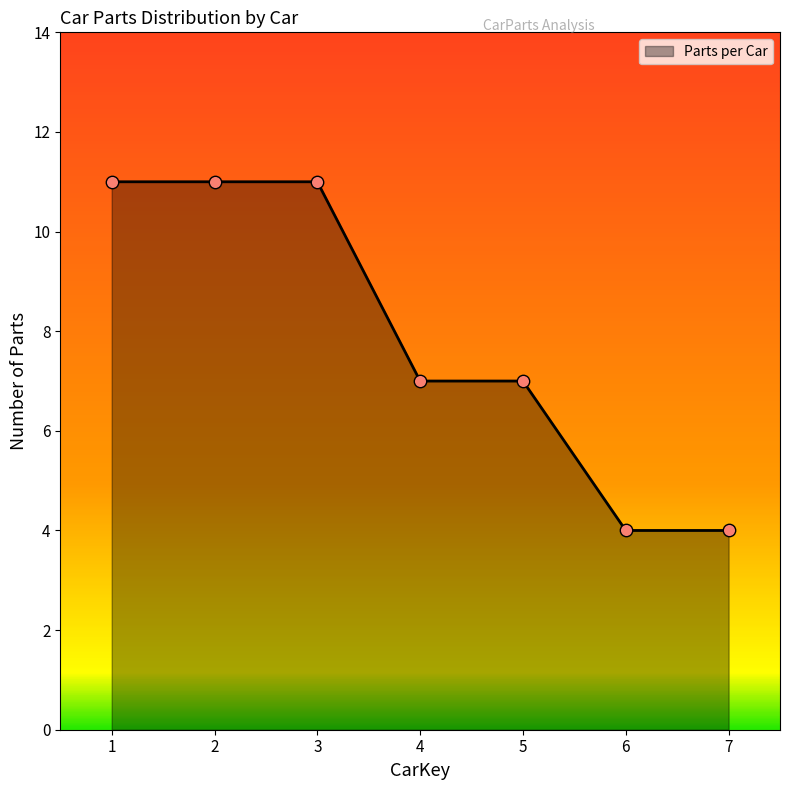

Which has a higher value, 4 or 6?

4